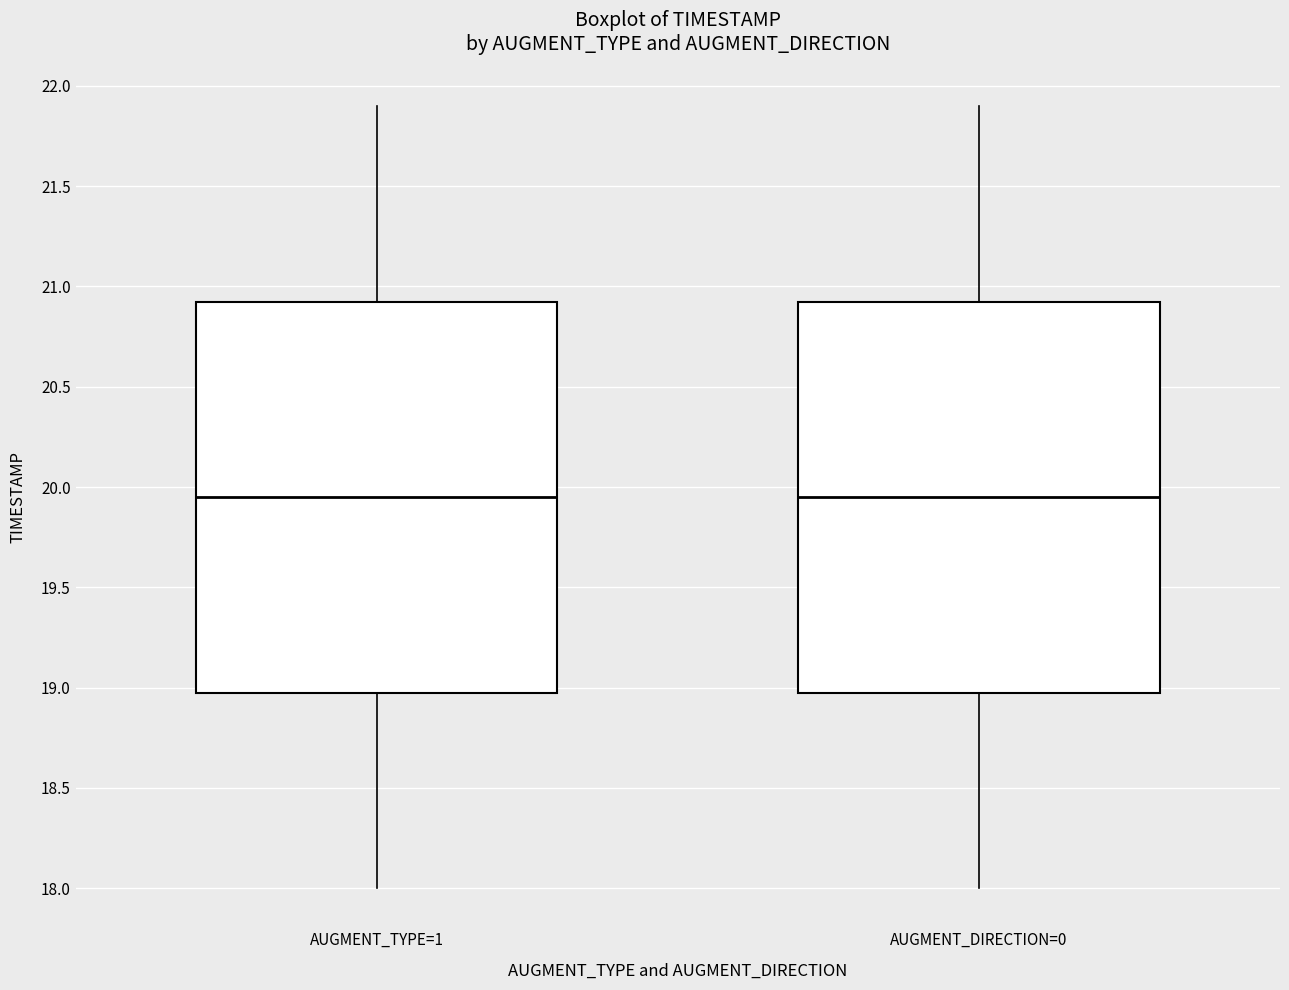

Reading left to right, read every box against the y-axis: the position of its median line, the range the box covers, and the ends of its whiskers. The values are not printed on the chart, so give them approximately, as read against the axis.

AUGMENT_TYPE=1: median 19.95, box 19.00 to 20.95, whiskers 18.00 to 21.90
AUGMENT_DIRECTION=0: median 19.95, box 19.00 to 20.95, whiskers 18.00 to 21.90